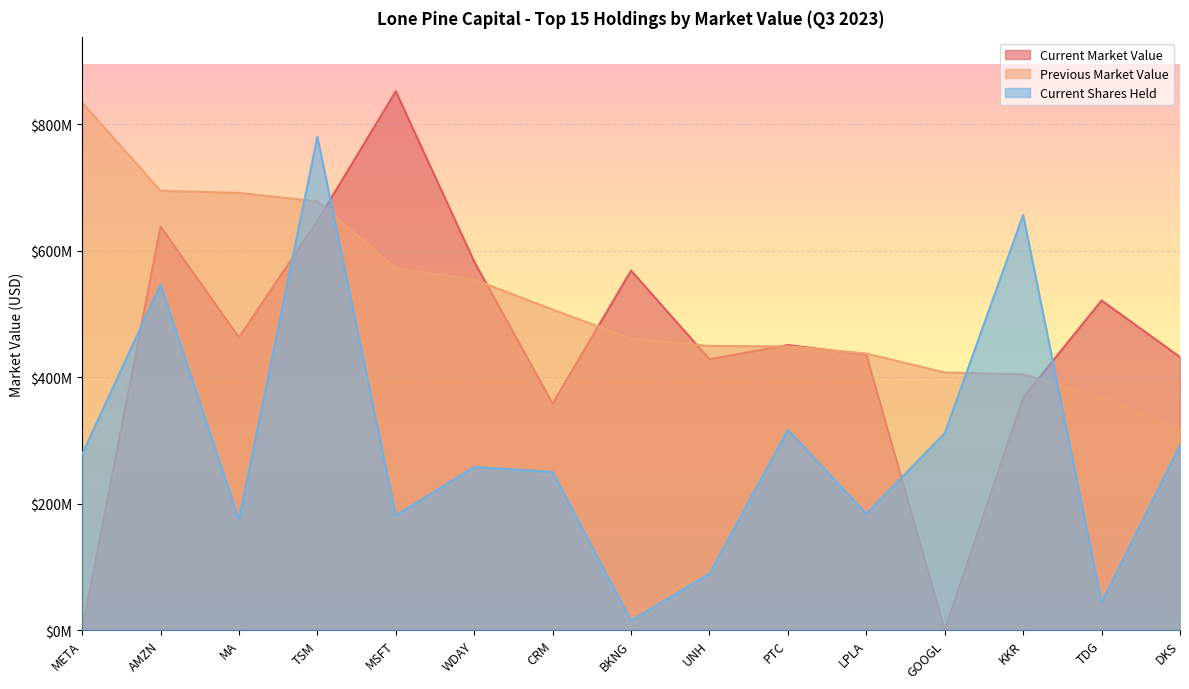

True or false: Current Market Value has more than 0 points higher than both neighbors.

True